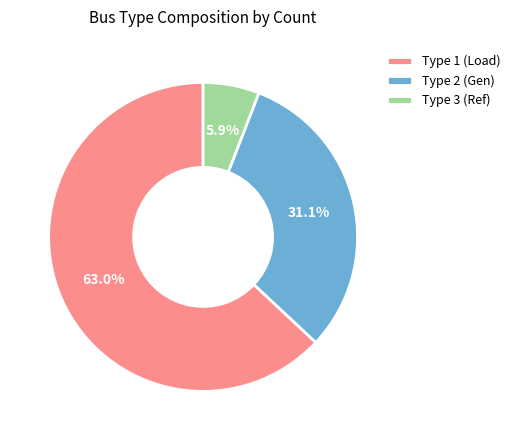

Is the sum of Type 1 (Load) and Type 3 (Ref) greater than half?

Yes